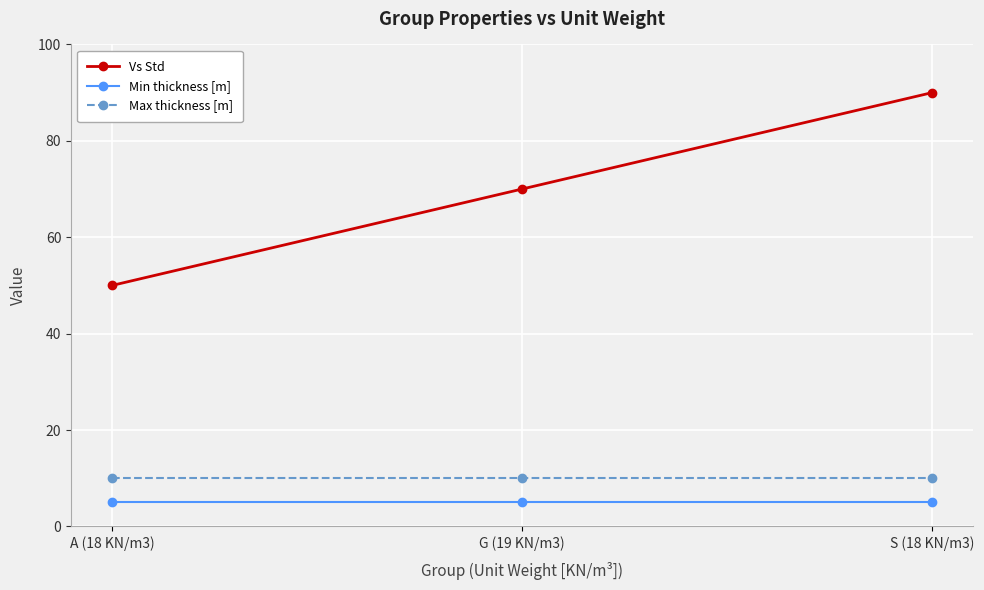

Which series has the largest total across all categories?

Vs Std